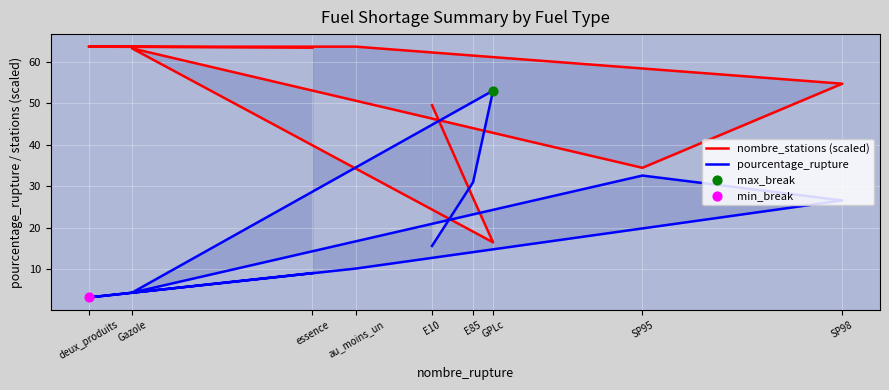

Which series has the widest spread of Y values?

pourcentage_rupture